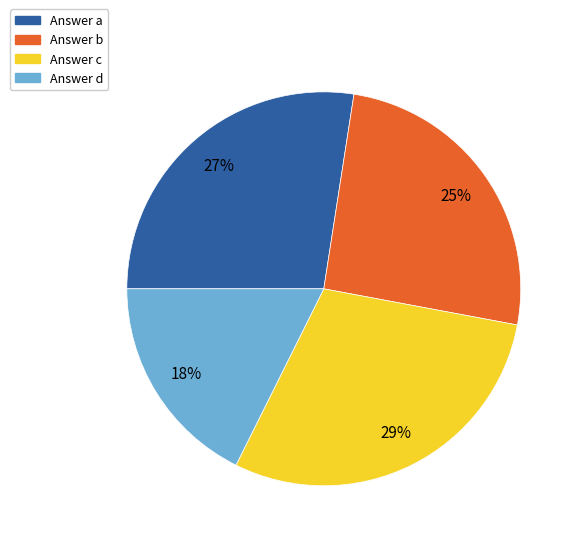

Is there any slice that represents more than half of the pie?

No